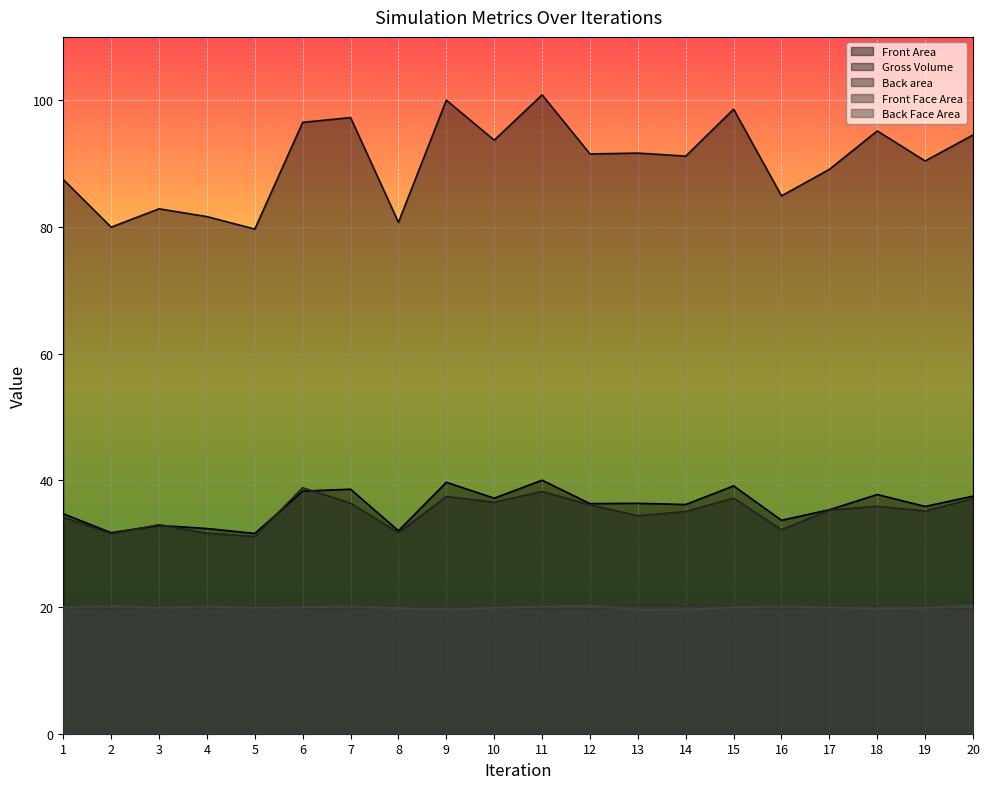

What is the sum of all Back Face Area values?

398.5